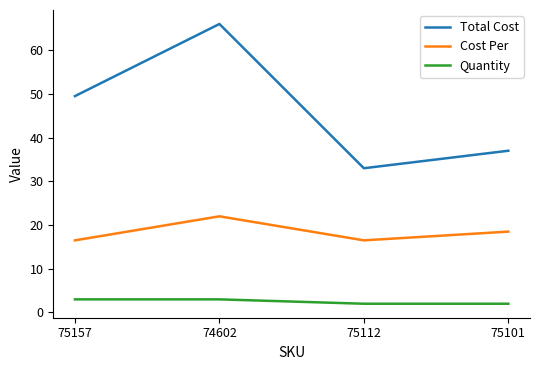

What are all the series names shown in the legend?

Total Cost, Cost Per, Quantity